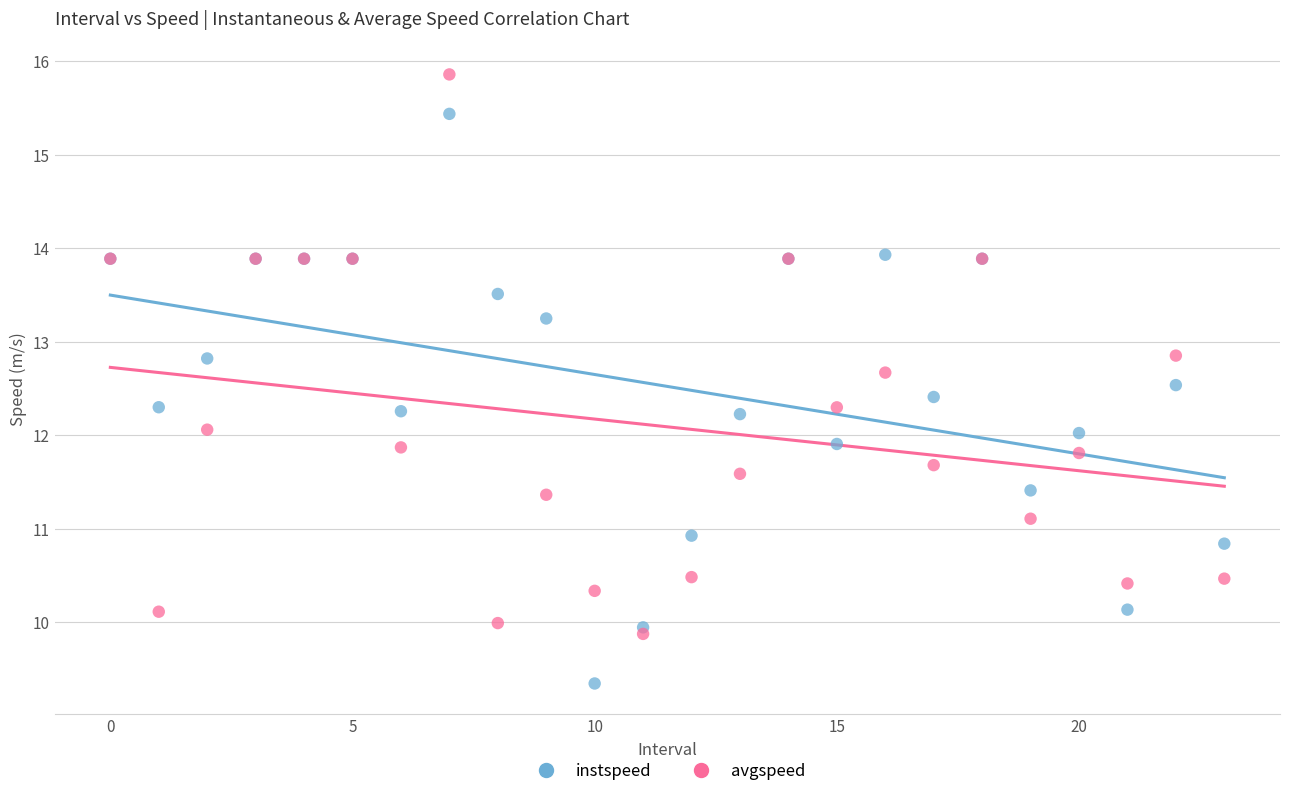

What are all the series names shown in the legend?

instspeed, avgspeed